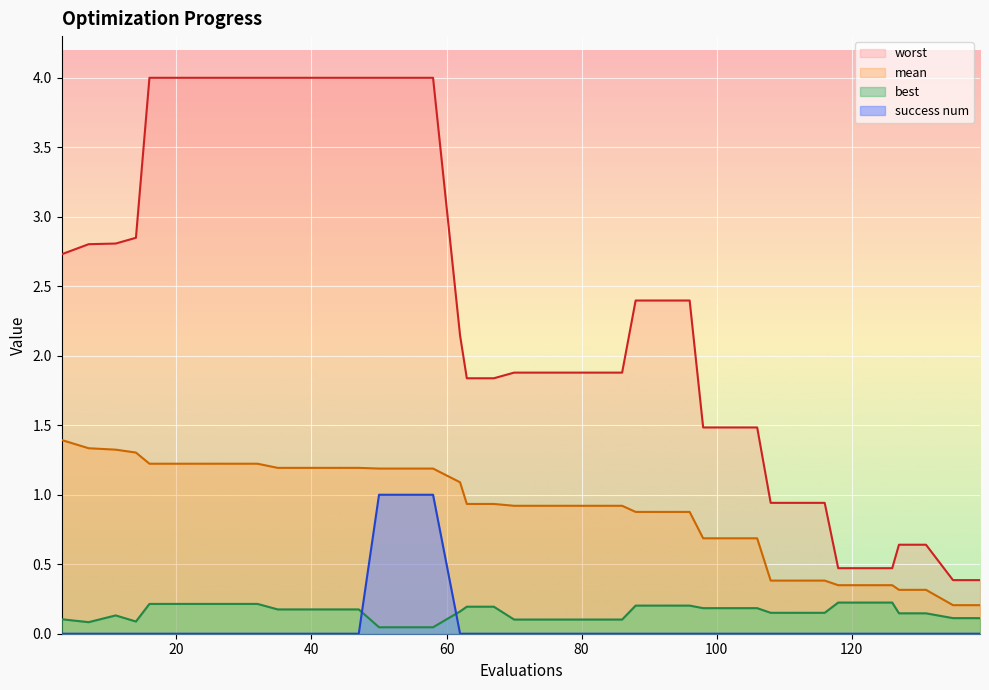

How many interior local valleys does the best series have?

2